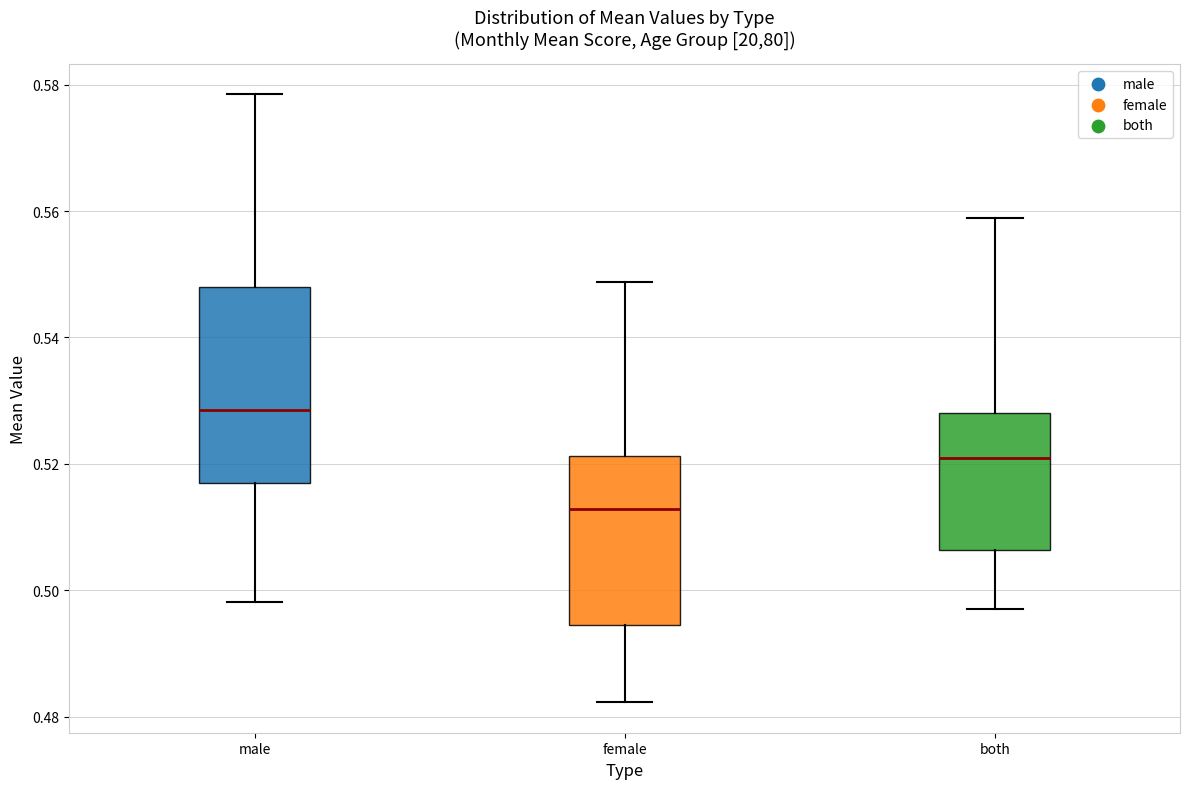

Where does the upper whisker of the box for male end on the y-axis? The values are not printed on the chart, so give them approximately, as read against the axis.

0.578